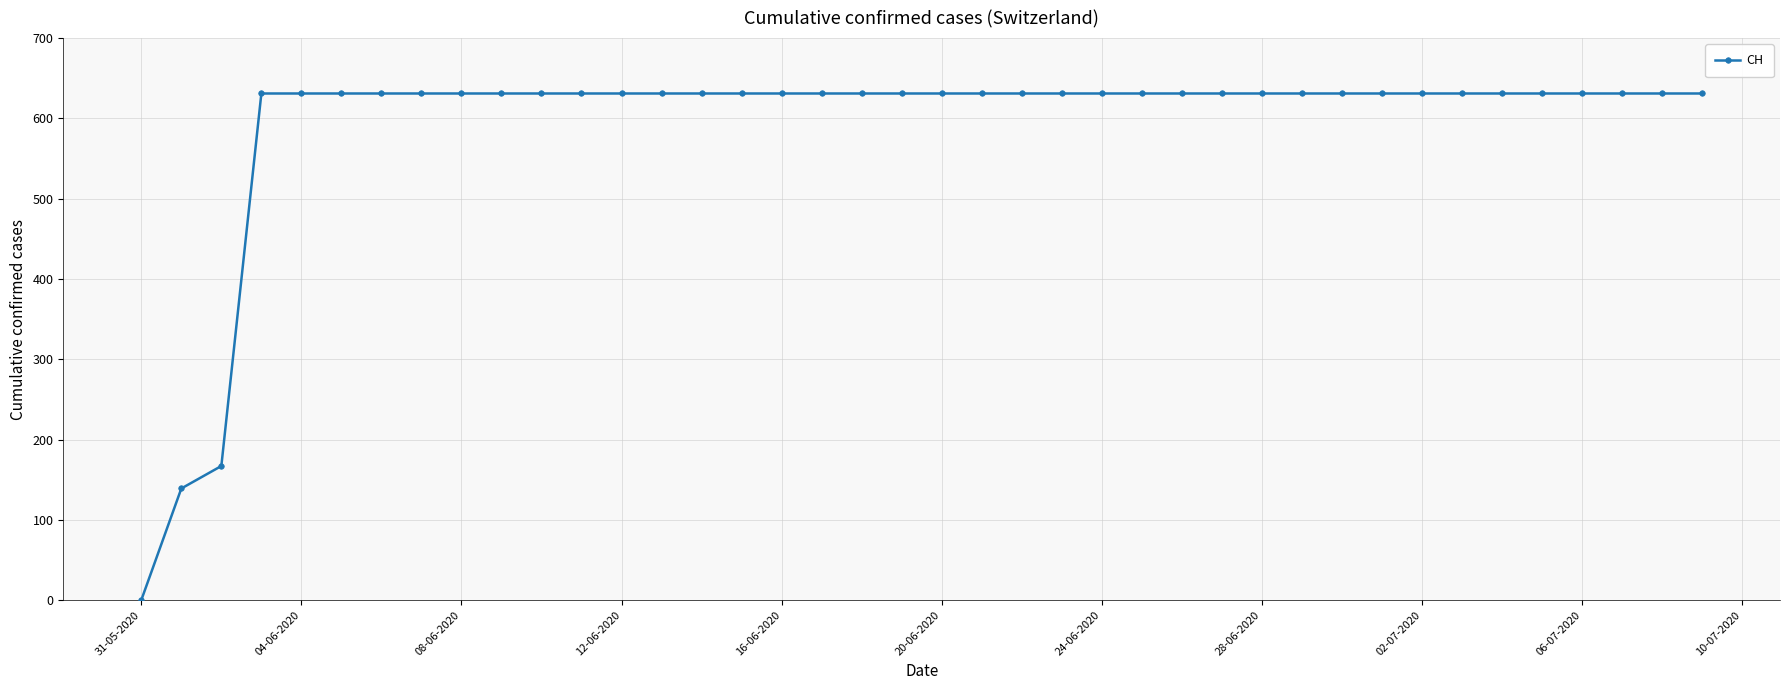

Does the chart have visible grid lines?

Yes